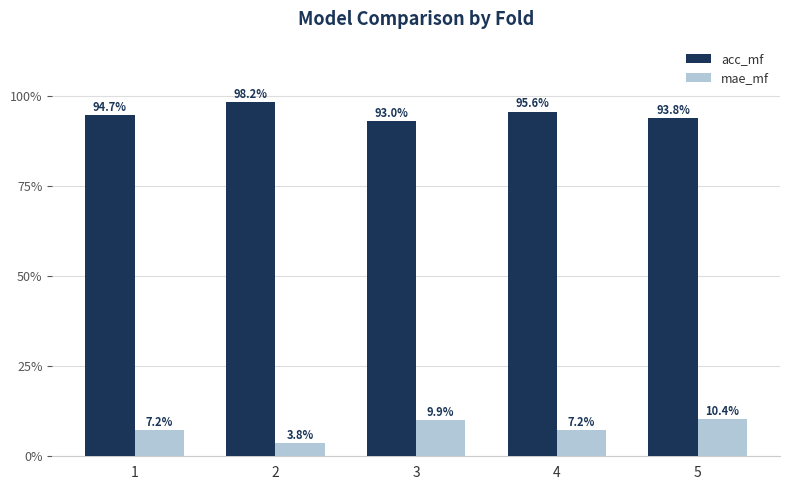

Which category has the highest value across all series?

2